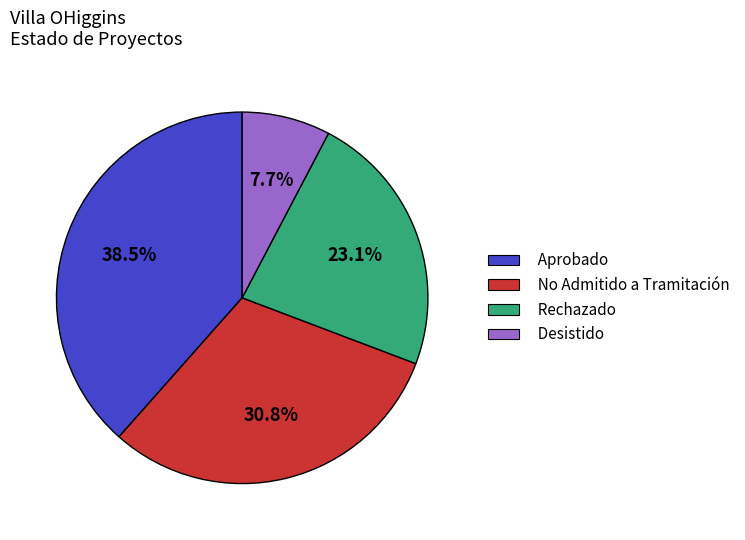

Between Rechazado and No Admitido a Tramitación, which is larger?

No Admitido a Tramitación